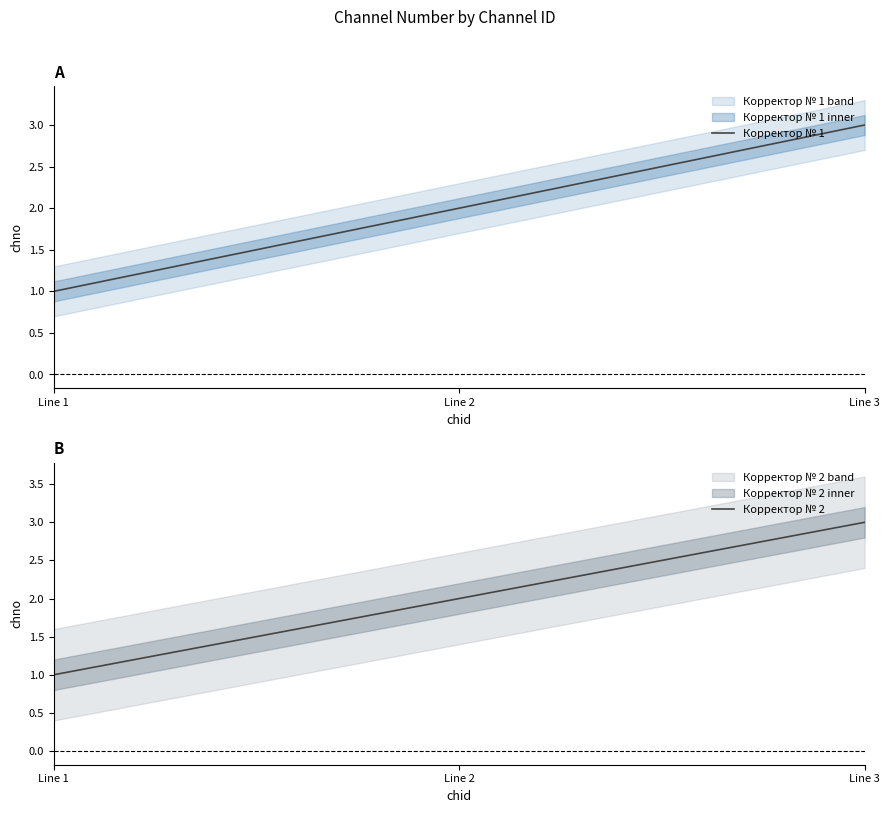

What are all the series names shown in the legend?

Корректор № 1, Корректор № 2